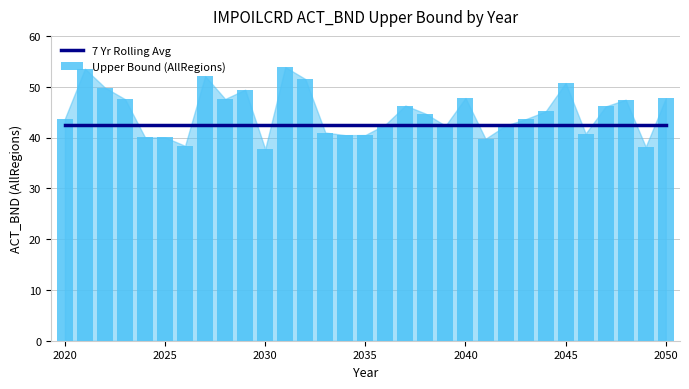

What is the maximum value for 7 Yr Rolling Avg?

42.4